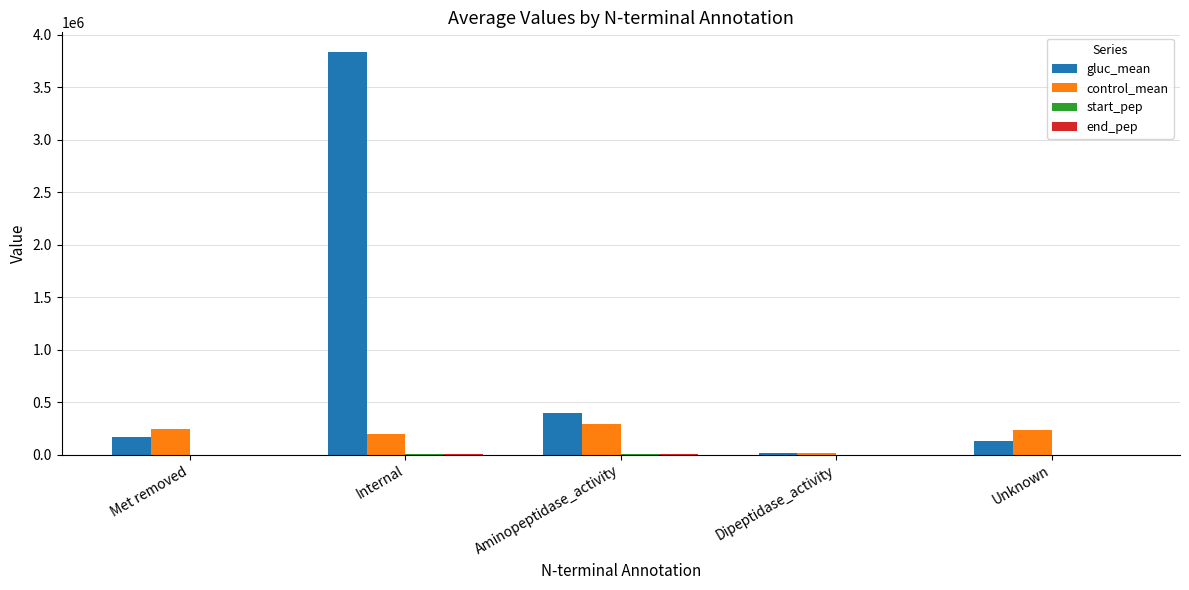

Which series has the largest total across all categories?

gluc_mean